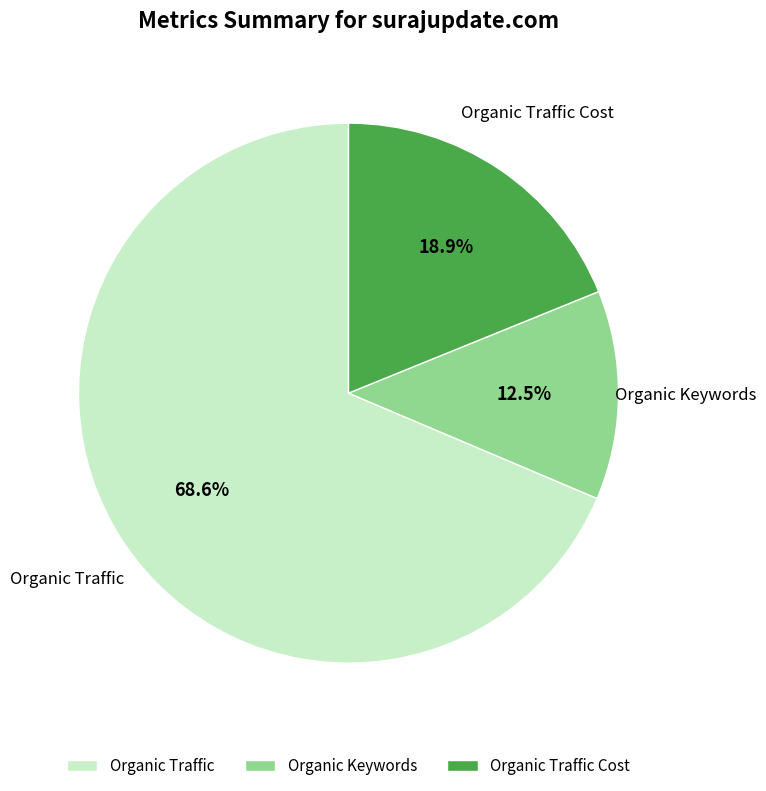

To the nearest percent, what is the difference between the Organic Traffic Cost and Organic Traffic slice percentages?

50%